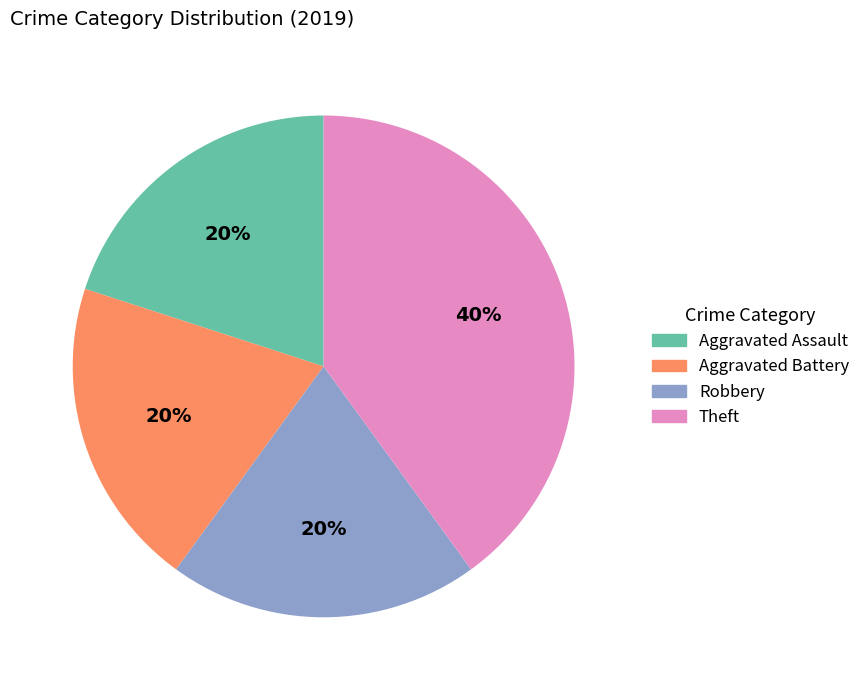

Do Aggravated Battery and Theft together represent more than half of the pie?

Yes